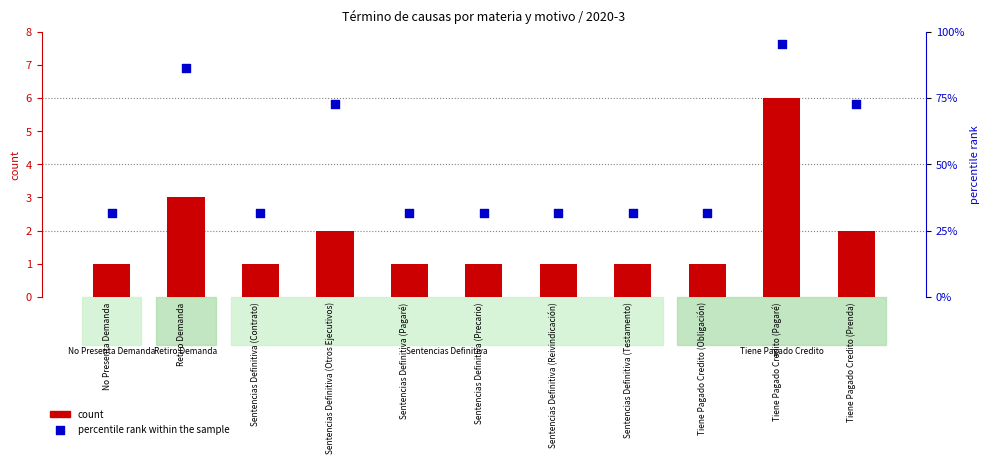

What are all the series names shown in the legend?

count, percentile rank within the sample